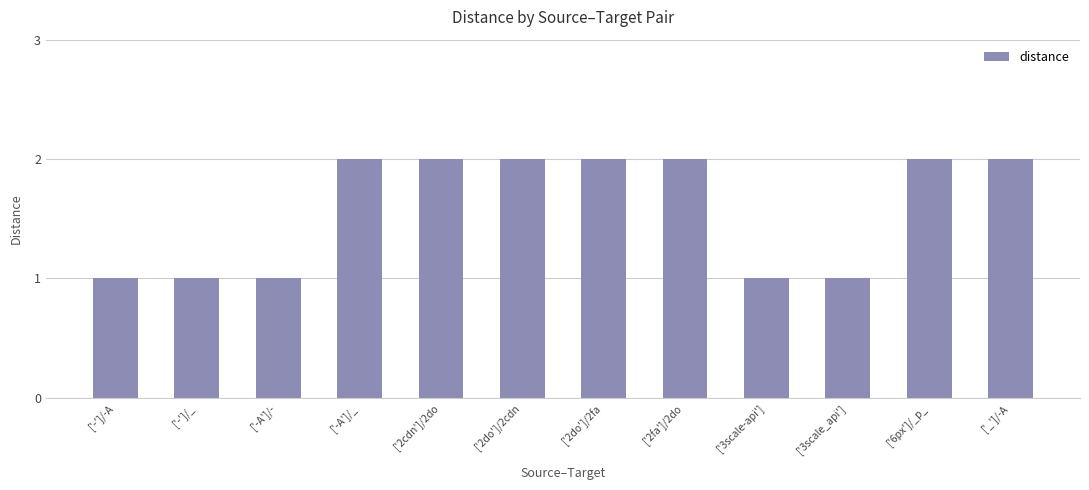

Reading left to right, list all the values displayed in this chart.

['-']/-A=1	['-']/_=1	['-A']/-=1	['-A']/_=2	['2cdn']/2do=2	['2do']/2cdn=2	['2do']/2fa=2	['2fa']/2do=2	['3scale-api']=1	['3scale_api']=1	['6px']/_p_=2	['_']/-A=2